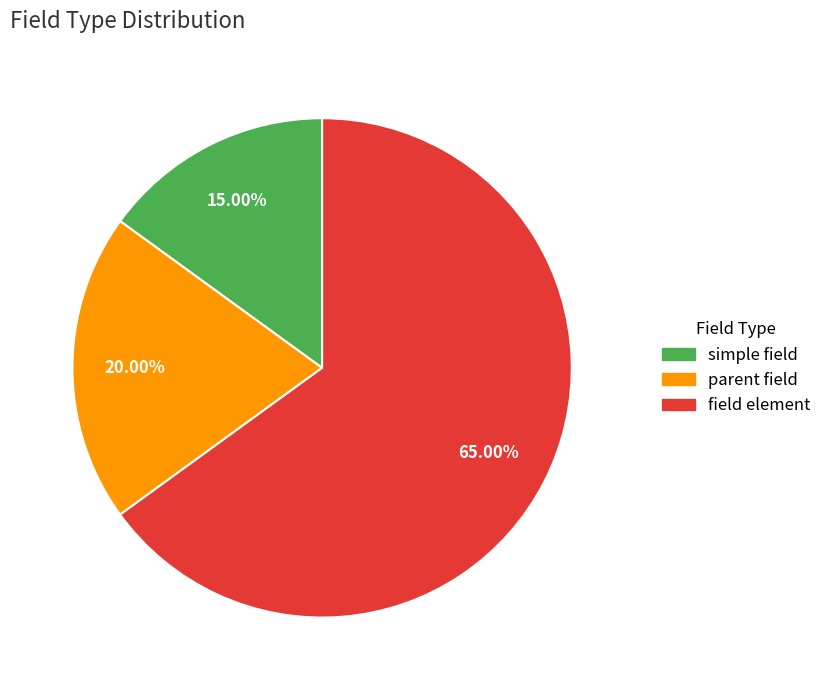

Is there any slice that represents more than half of the pie?

Yes